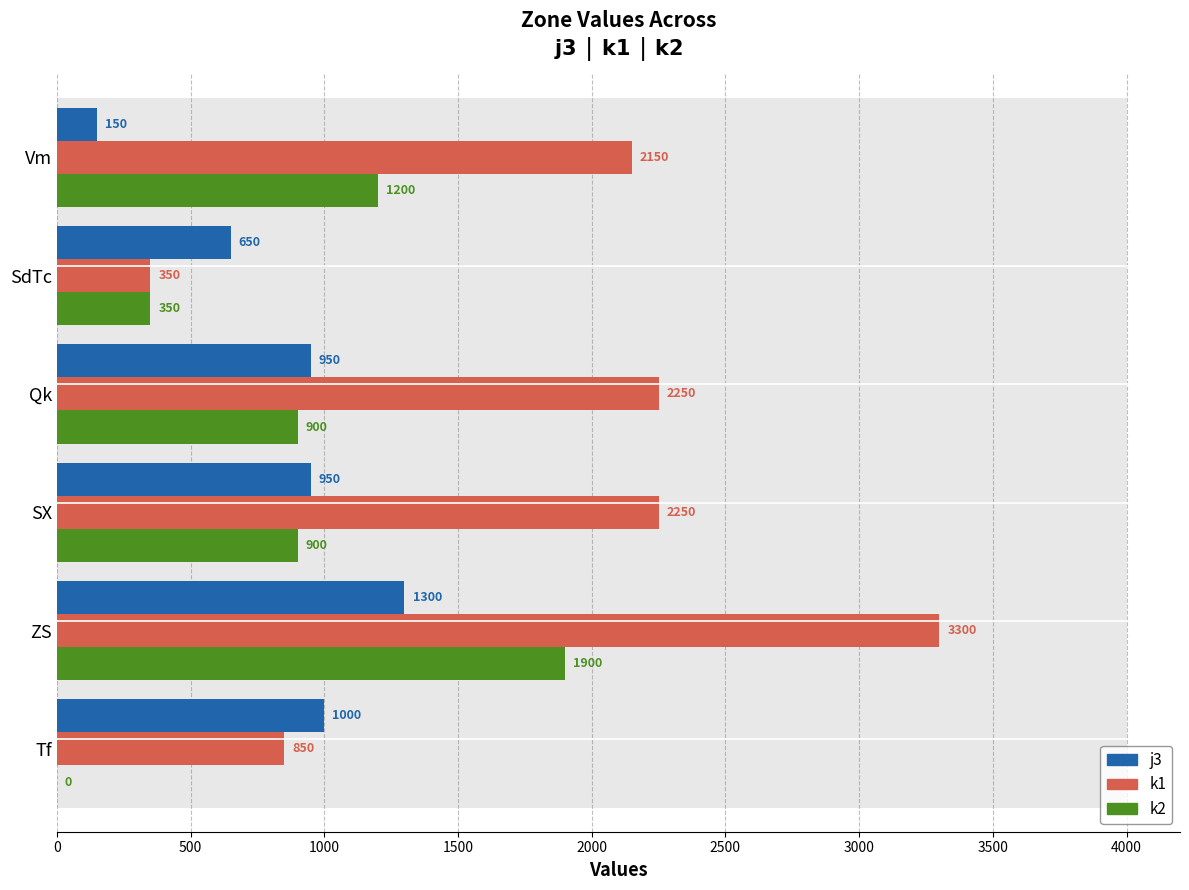

How many positive values does the k2 series have?

5